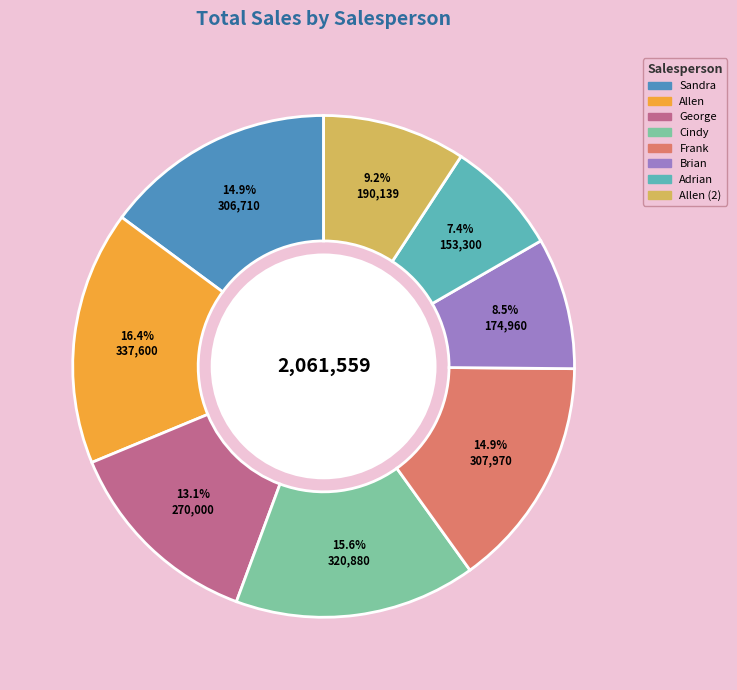

Count the number of slices in the pie.

8